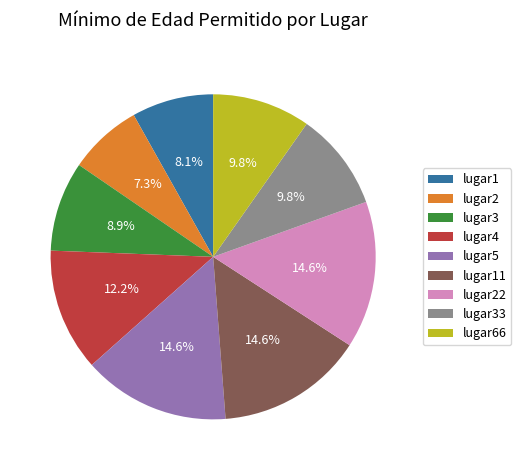

How many slices are in this pie chart?

9